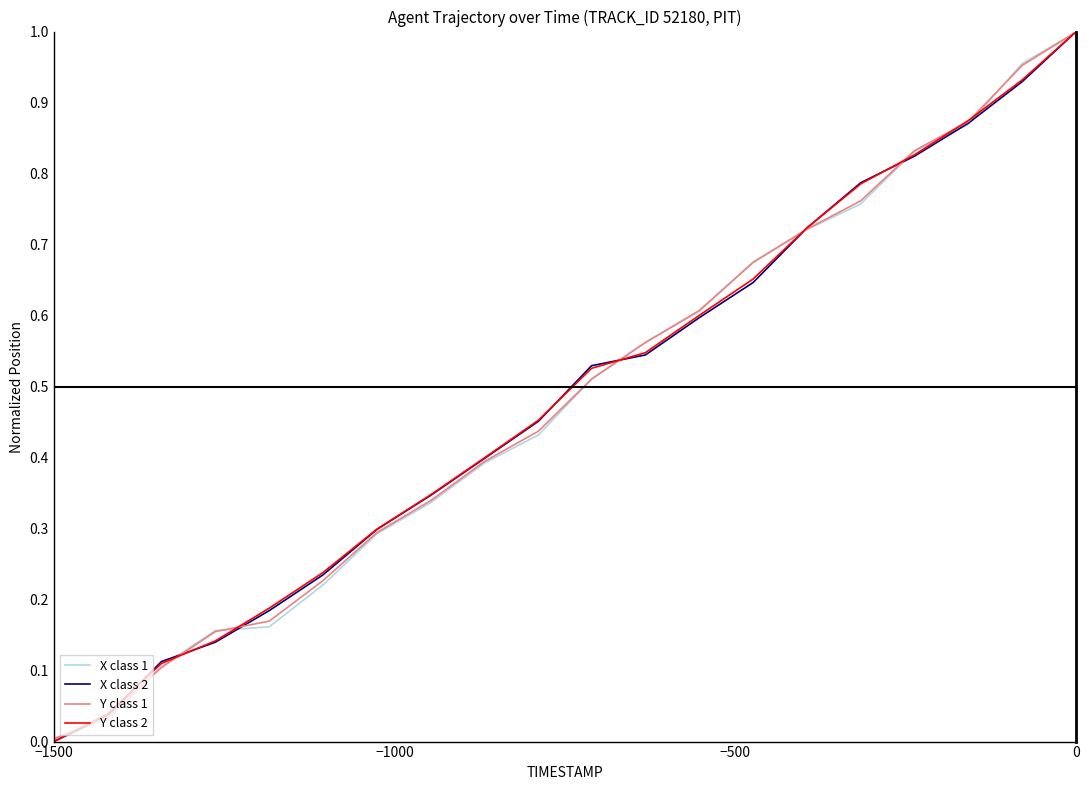

What is the difference between the maximum and minimum values in the X class 1 series?

1.0